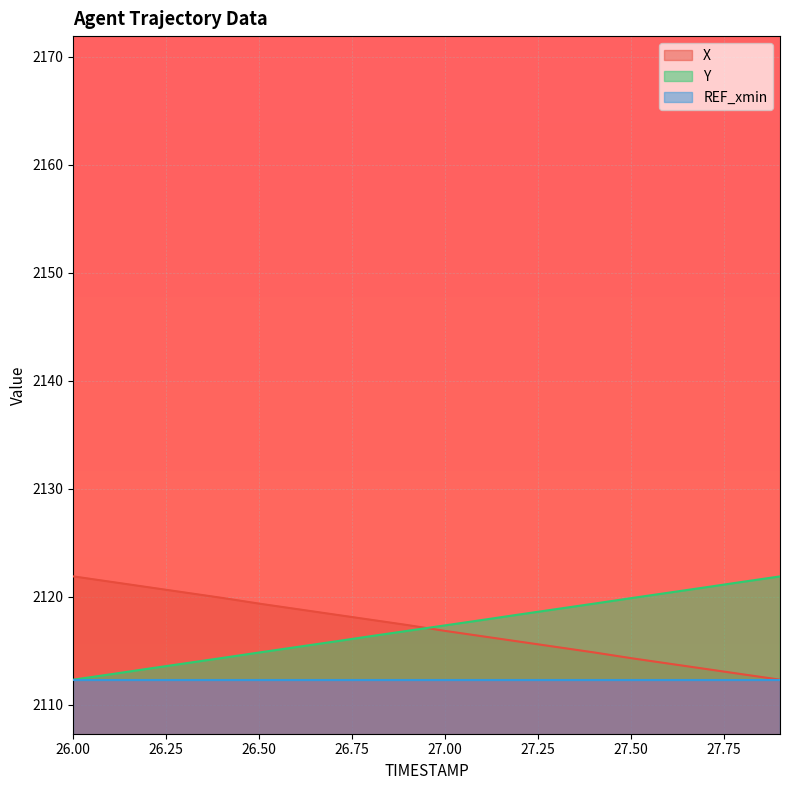

List the labels in order of X value, largest first.

26.0, 26.1, 26.2, 26.3, 26.4, 26.5, 26.6, 26.7, 26.8, 26.9, 27.0, 27.1, 27.2, 27.3, 27.4, 27.5, 27.6, 27.7, 27.8, 27.9